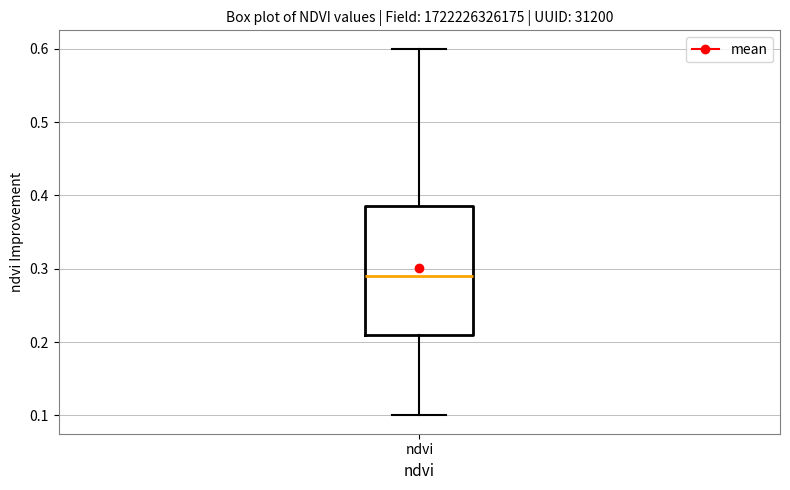

Read this box plot against the y-axis: the position of the median line, the range covered by the box, and the ends of both whiskers. The values are not printed on the chart, so give them approximately, as read against the axis.

median 0.29, box 0.21 to 0.39, whiskers 0.10 to 0.60